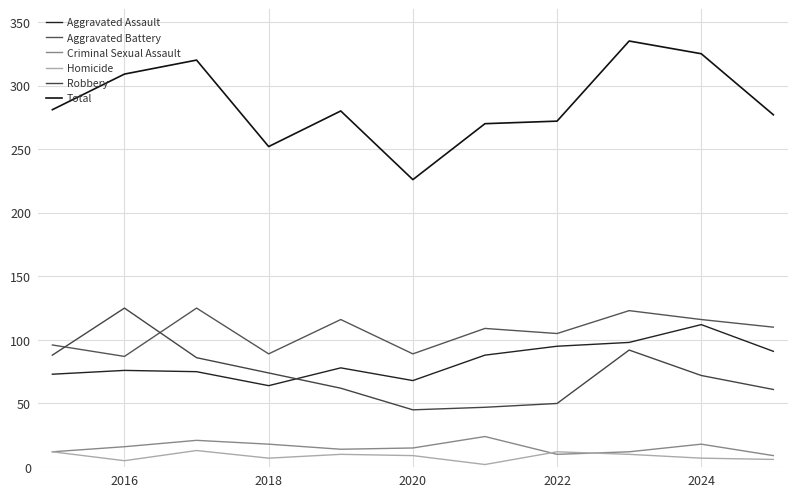

What is the difference between the second highest and minimum values in the Robbery series?

47